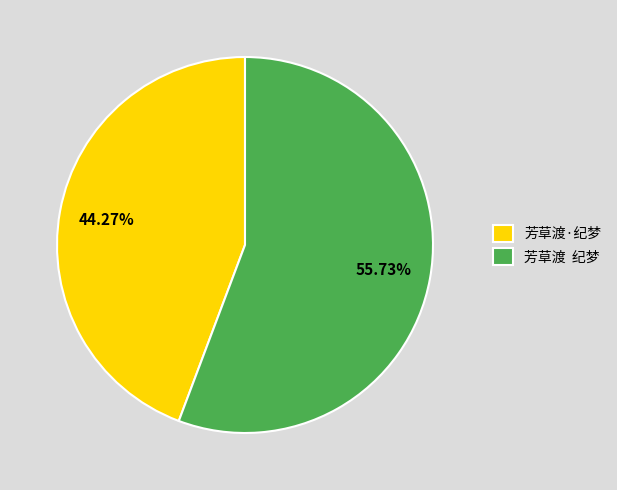

How many slices are in this pie chart?

2